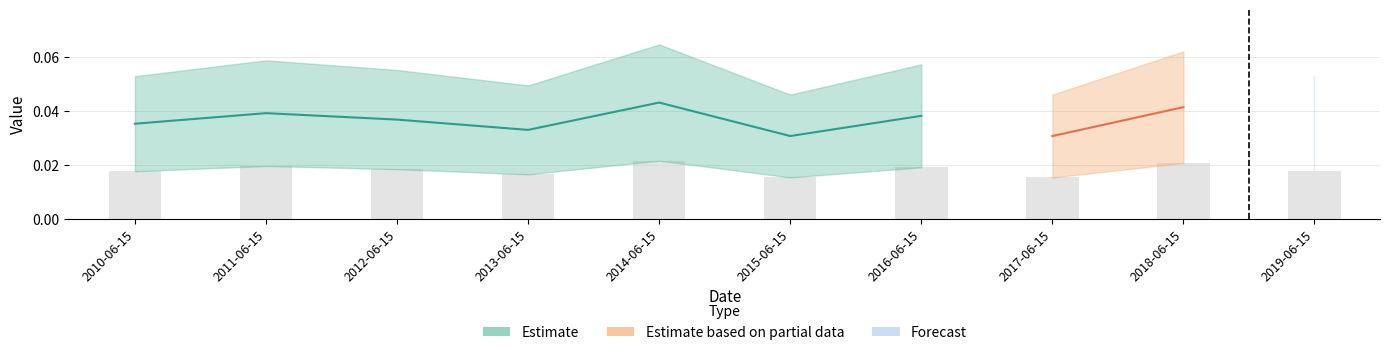

Where is the data nearest to the value 0?

2017-06-15